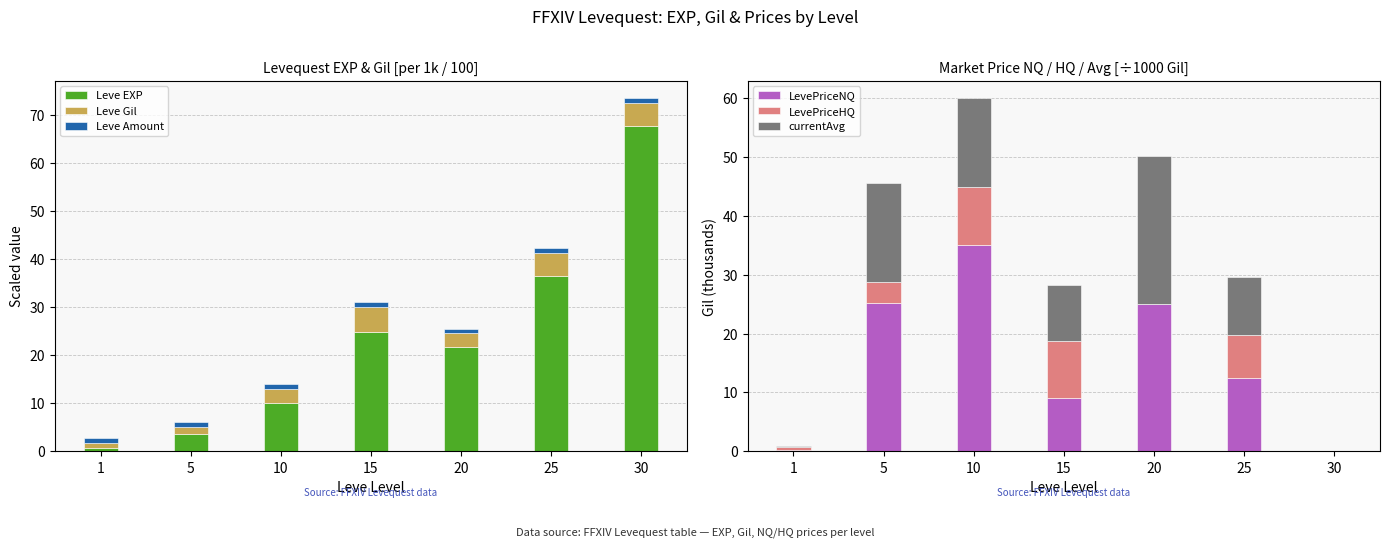

True or false: LevePriceHQ has a value of 11.7 at 25.

False